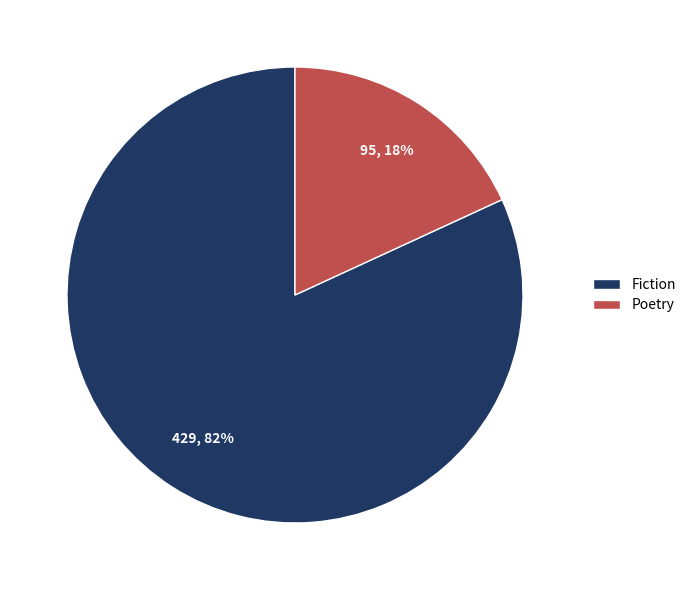

Rank the categories by value from lowest to highest.

Poetry, Fiction